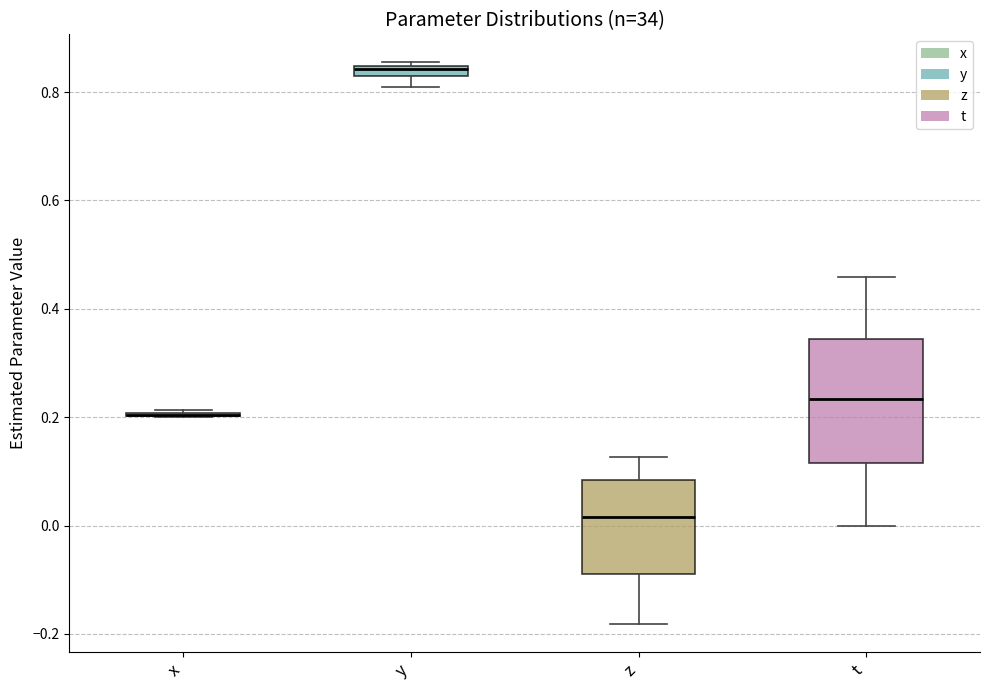

Which box is the tallest, from its lower edge to its upper edge?

t